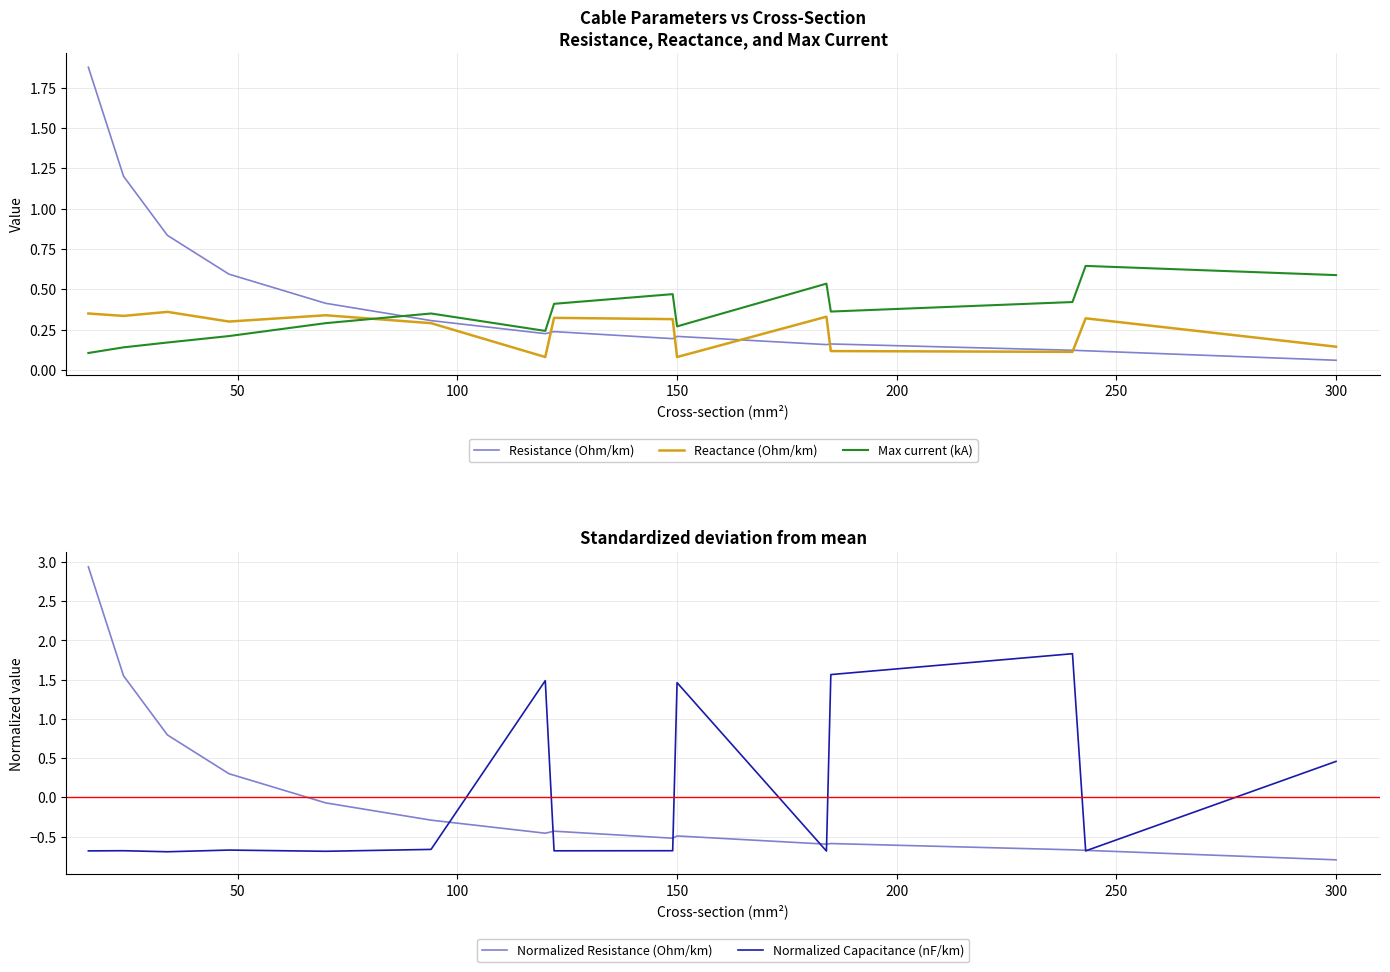

Does the chart display data point markers on the line(s)?

No